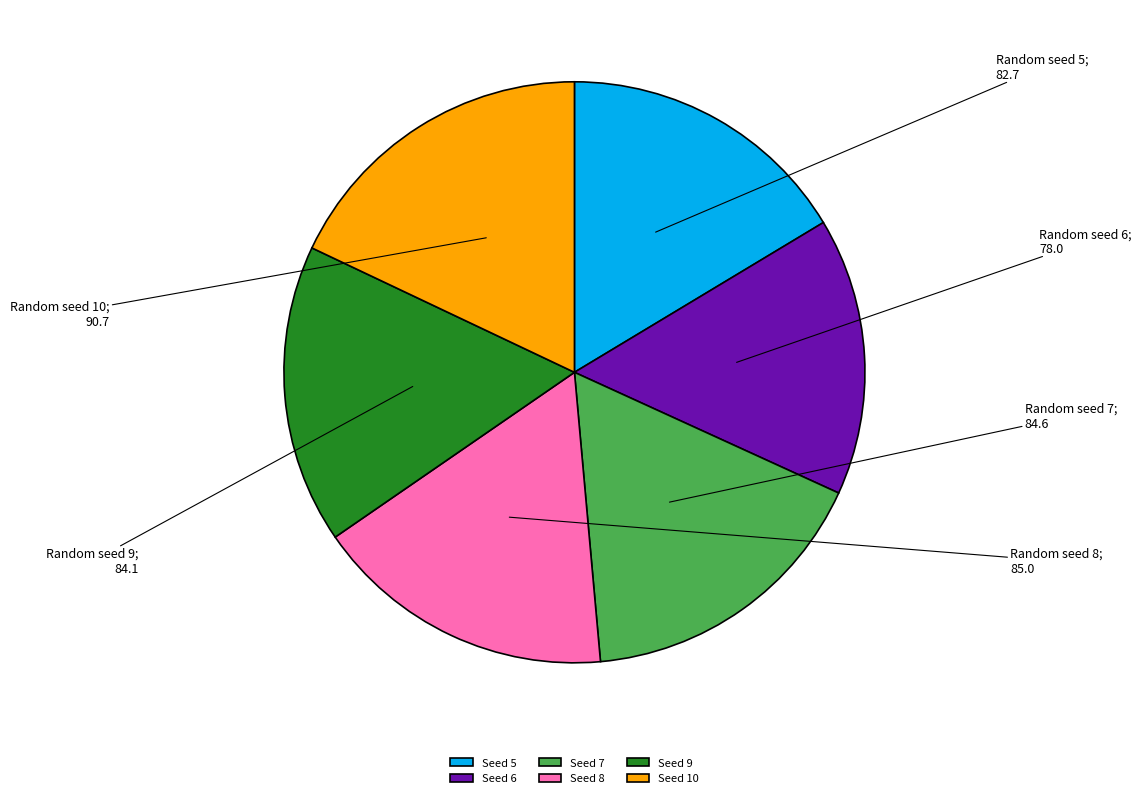

What is the smallest slice in the pie chart?

Seed 6